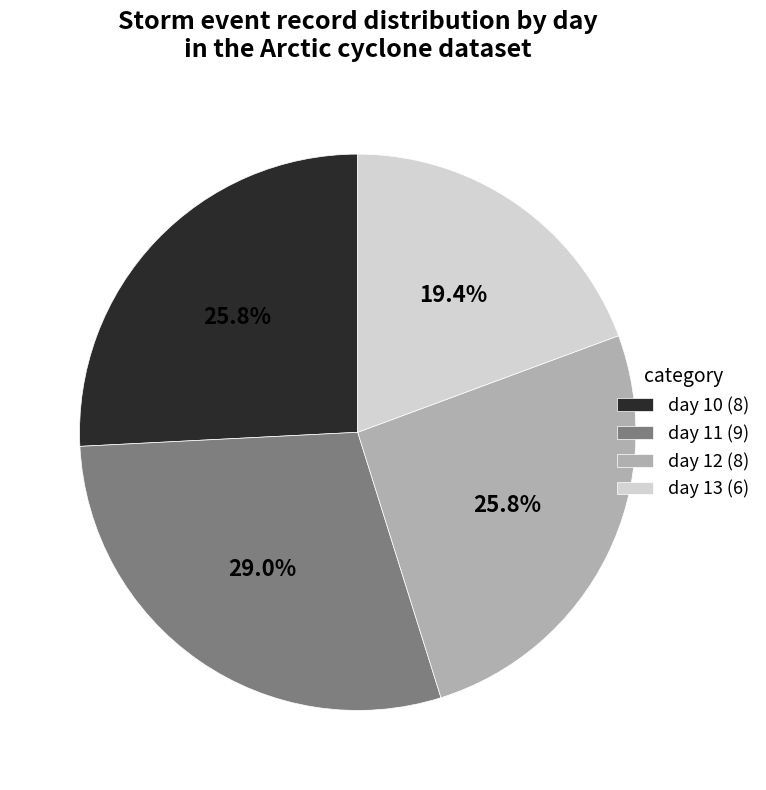

How many slices are in this pie chart?

4